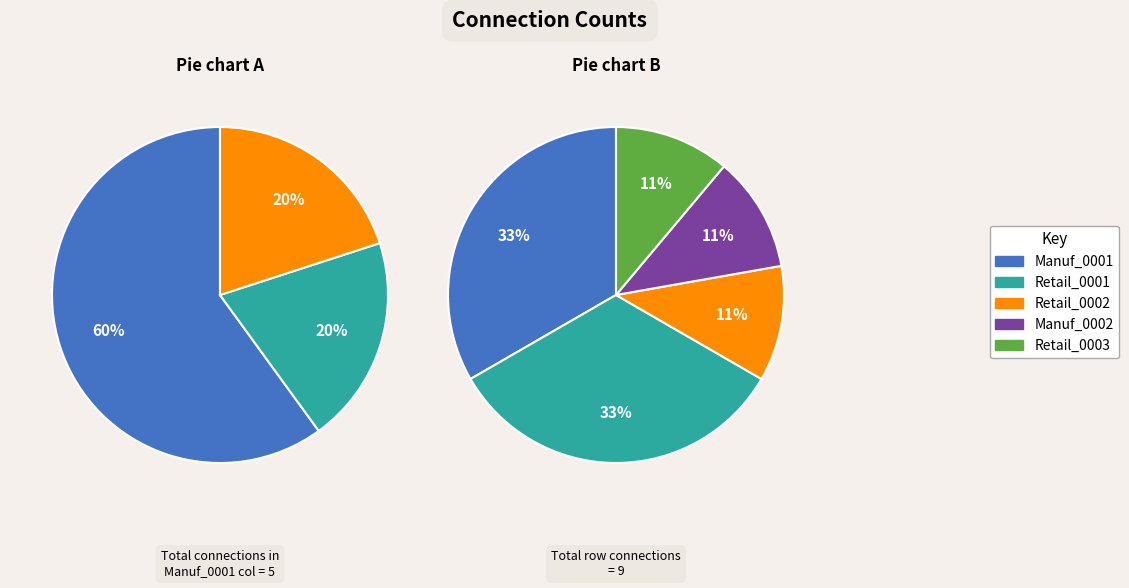

Is it true that Retail_0003 is 0% of the pie?

True